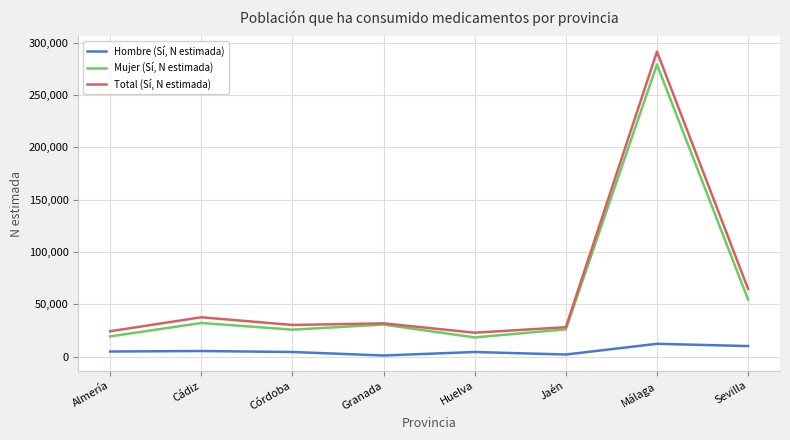

The value of Mujer (Sí, N estimada) at Granada is 19822. True or false?

False